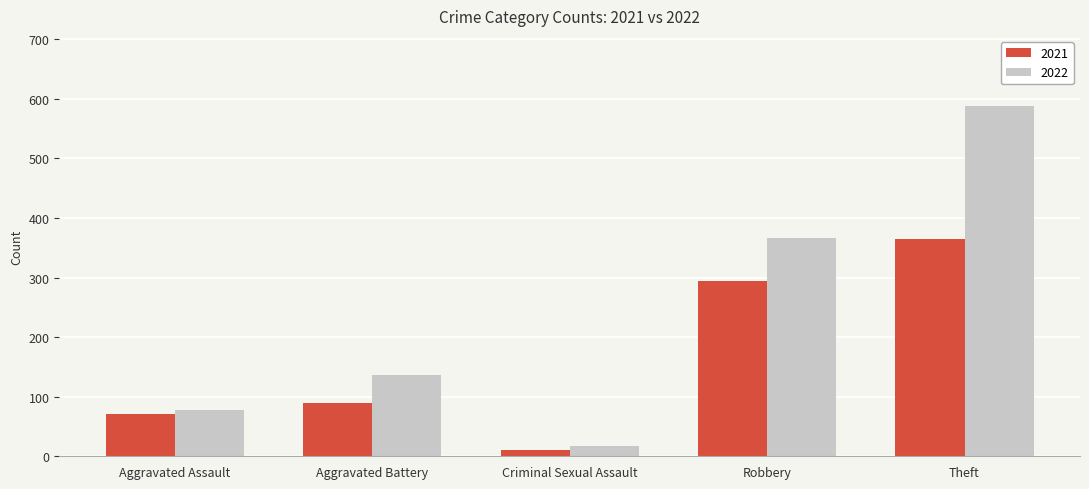

How many series are shown in this chart?

2